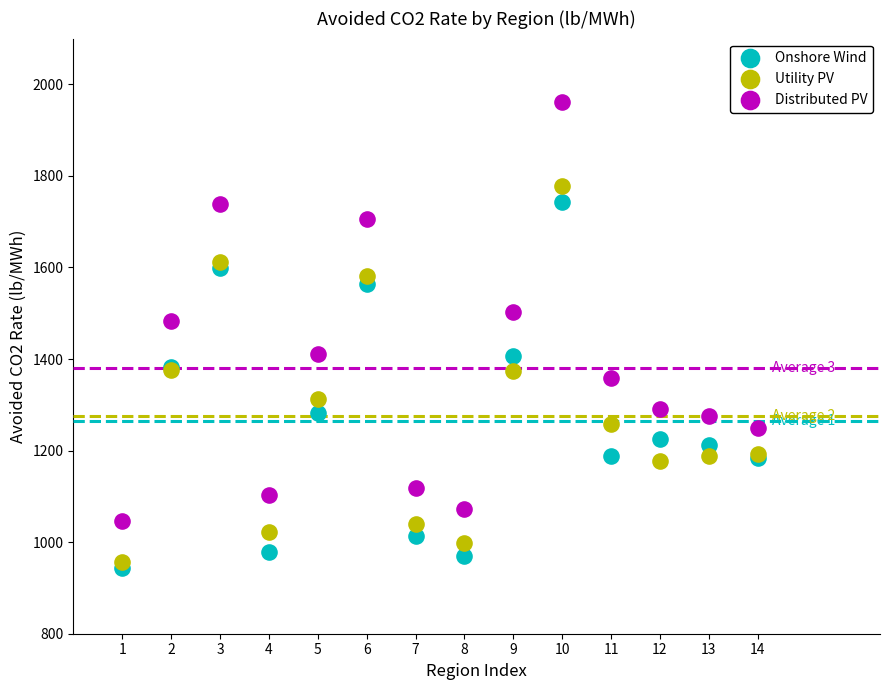

In the Onshore Wind series, what Y value is closest to 1343?

1383.7